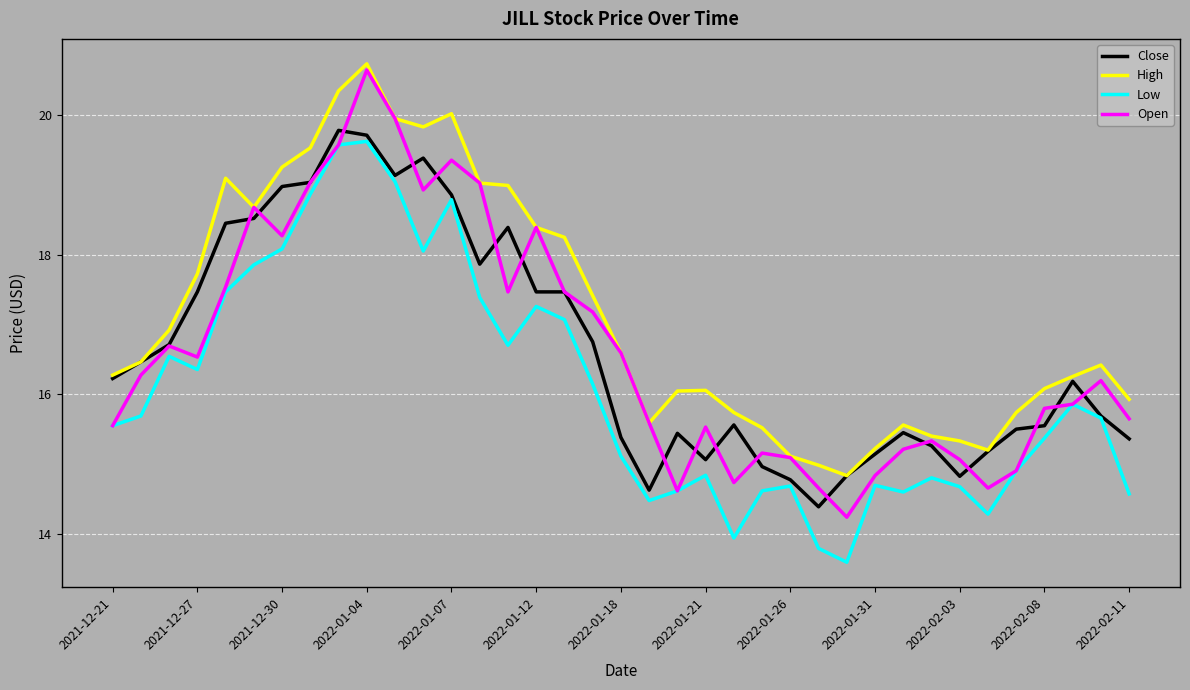

What is the maximum value for High?

20.7